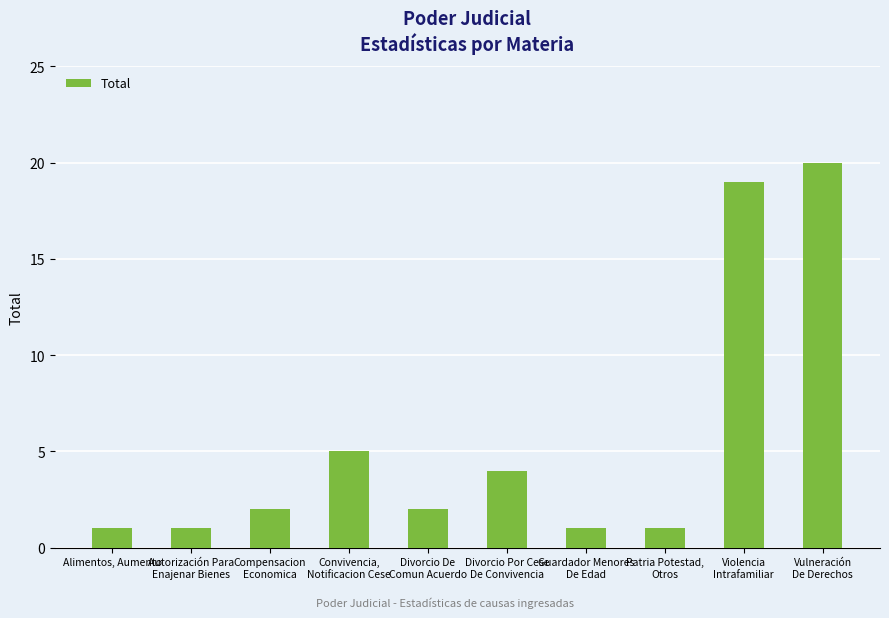

How many distinct data groups are displayed?

1